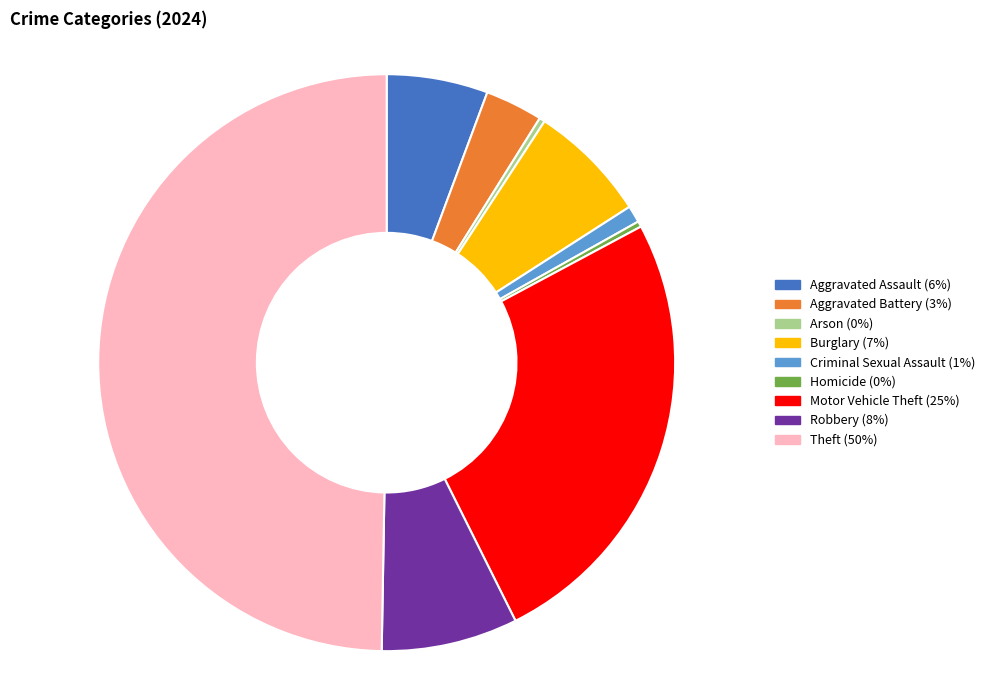

Which slice is the largest?

Theft